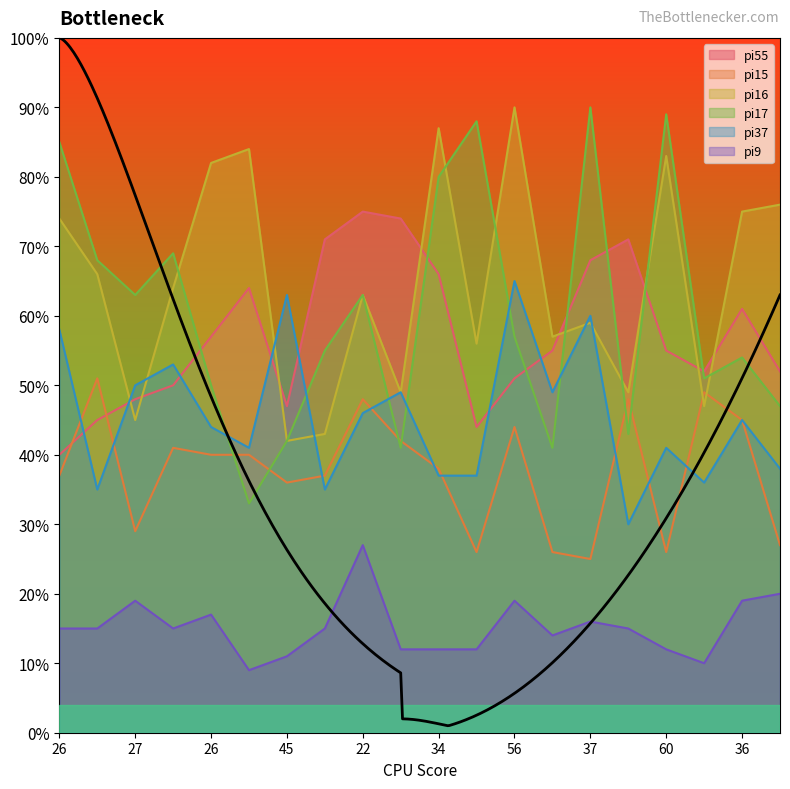

Reading left to right, transcribe all the data shown in this chart.

pi55: 40	45	48	50	57	64	47	71	75	74	66	44	51	55	68	71	55	52	61	52
pi15: 37	51	29	41	40	40	36	37	48	42	38	26	44	26	25	48	26	49	45	27
pi16: 74	66	45	64	82	84	42	43	63	49	87	56	90	57	59	49	83	47	75	76
pi17: 85	68	63	69	50	33	42	55	63	41	80	88	57	41	90	43	89	51	54	47
pi37: 58	35	50	53	44	41	63	35	46	49	37	37	65	49	60	30	41	36	45	38
pi9: 15	15	19	15	17	9	11	15	27	12	12	12	19	14	16	15	12	10	19	20